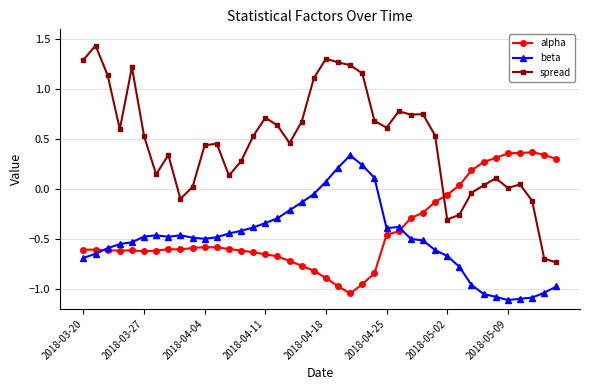

What are all the series names shown in the legend?

alpha, beta, spread